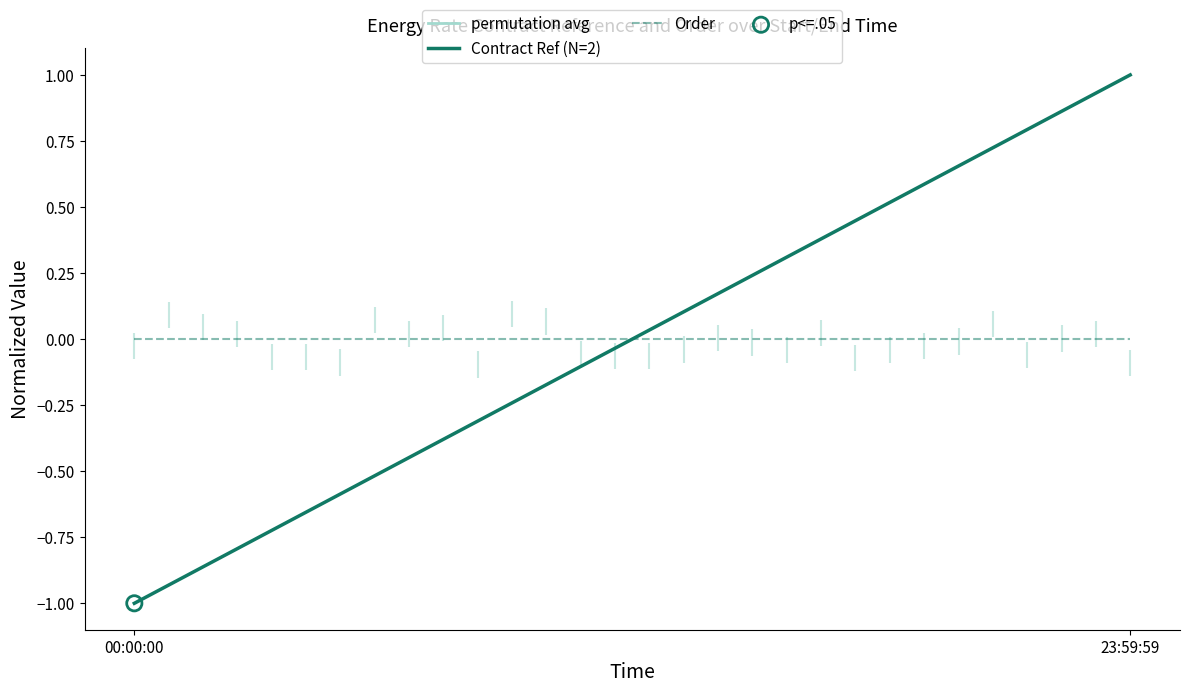

At how many categories does at least one series exceed 0?

1